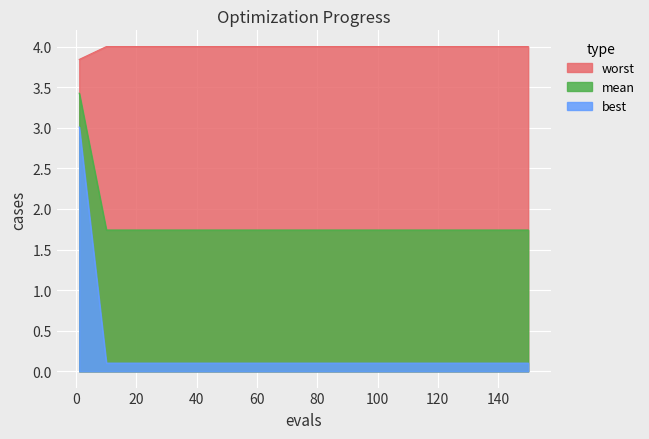

The best series shows 0.1 at 130. True or false?

True